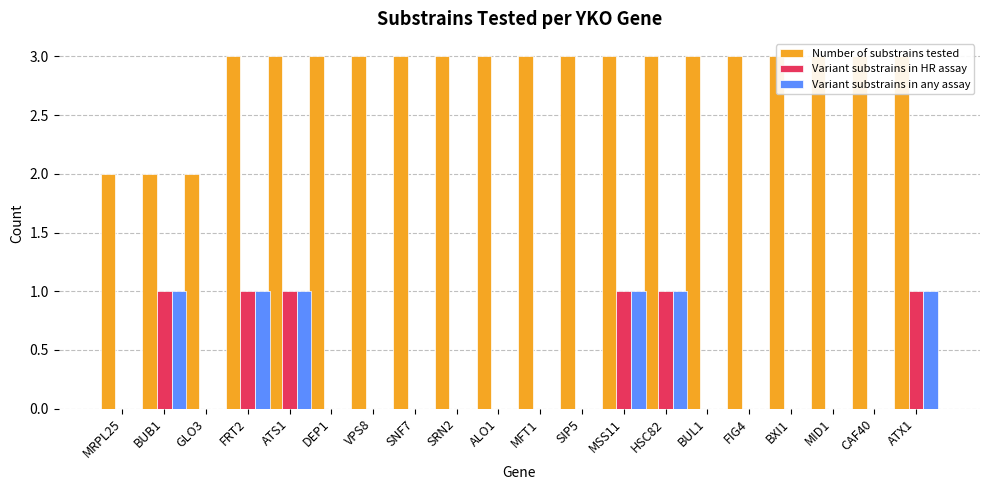

Is it true that Number of substrains tested equals 3 at BXI1?

True